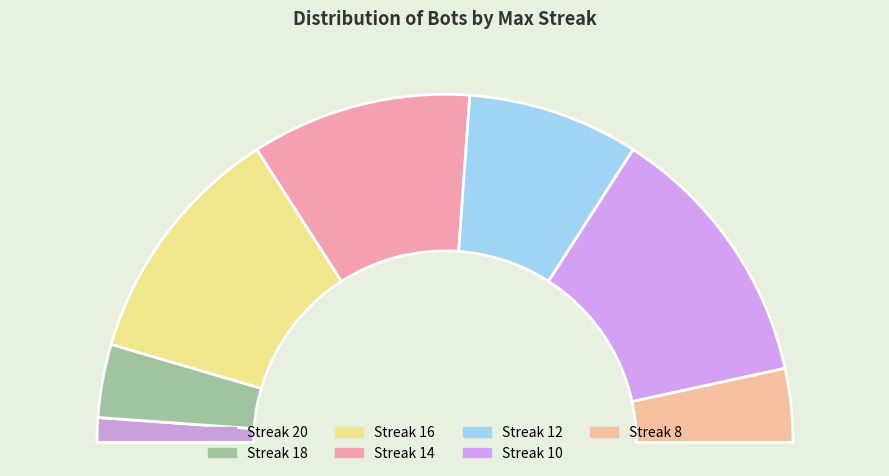

What percentage is the 20 slice, to the nearest percent?

2%